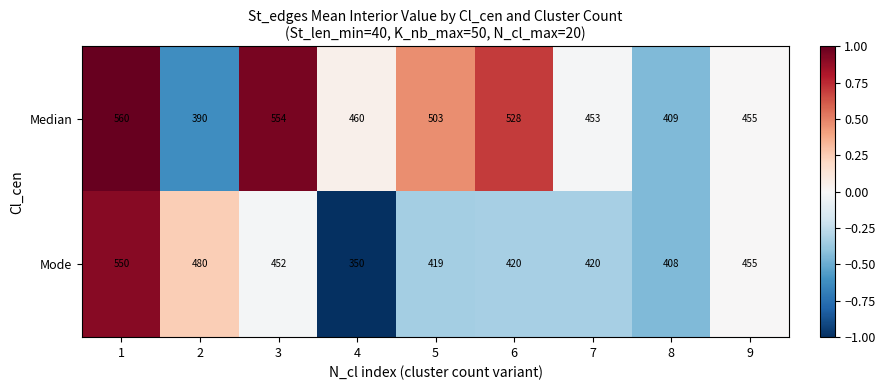

At which category is the sum across all series the highest?

1